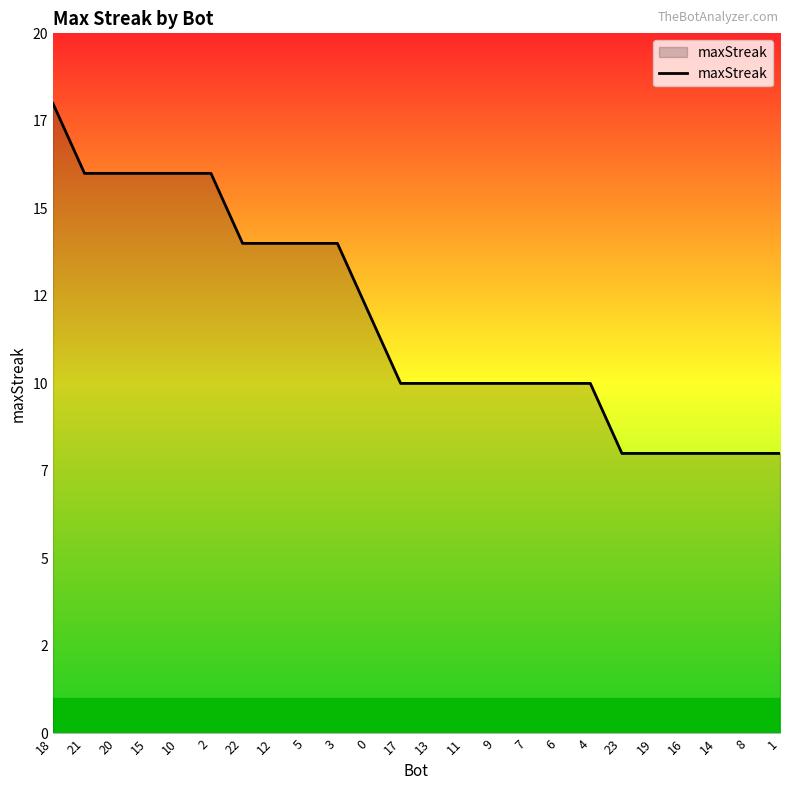

Does the chart display data point markers on the line(s)?

No